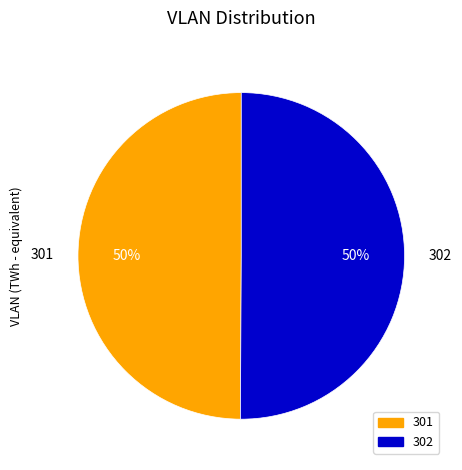

How many slices are in this pie chart?

2